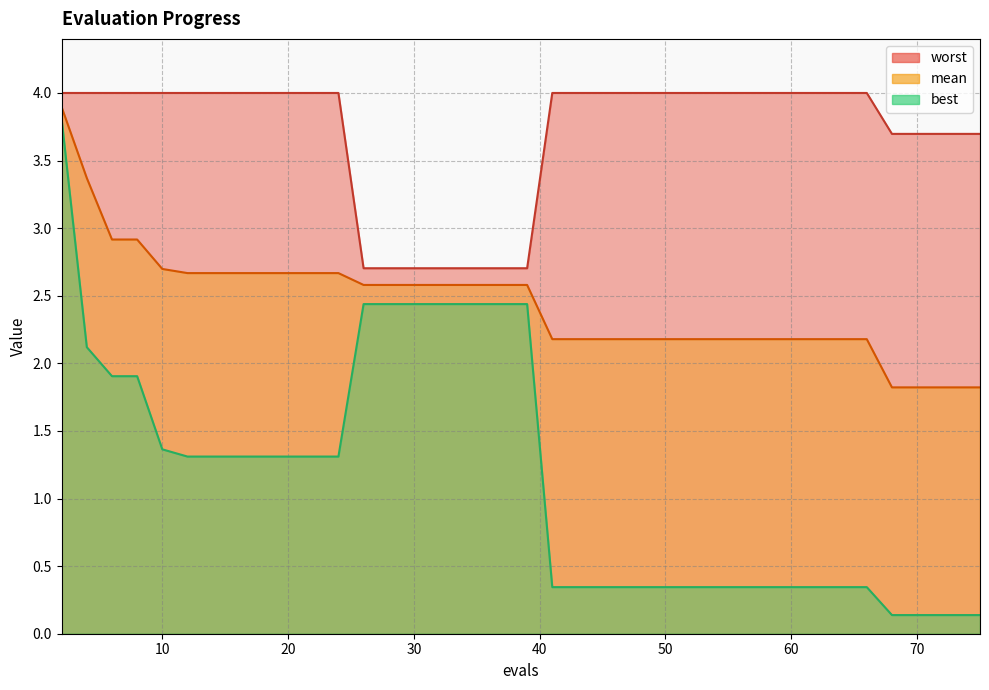

What is the total value across all series at 26?

7.7